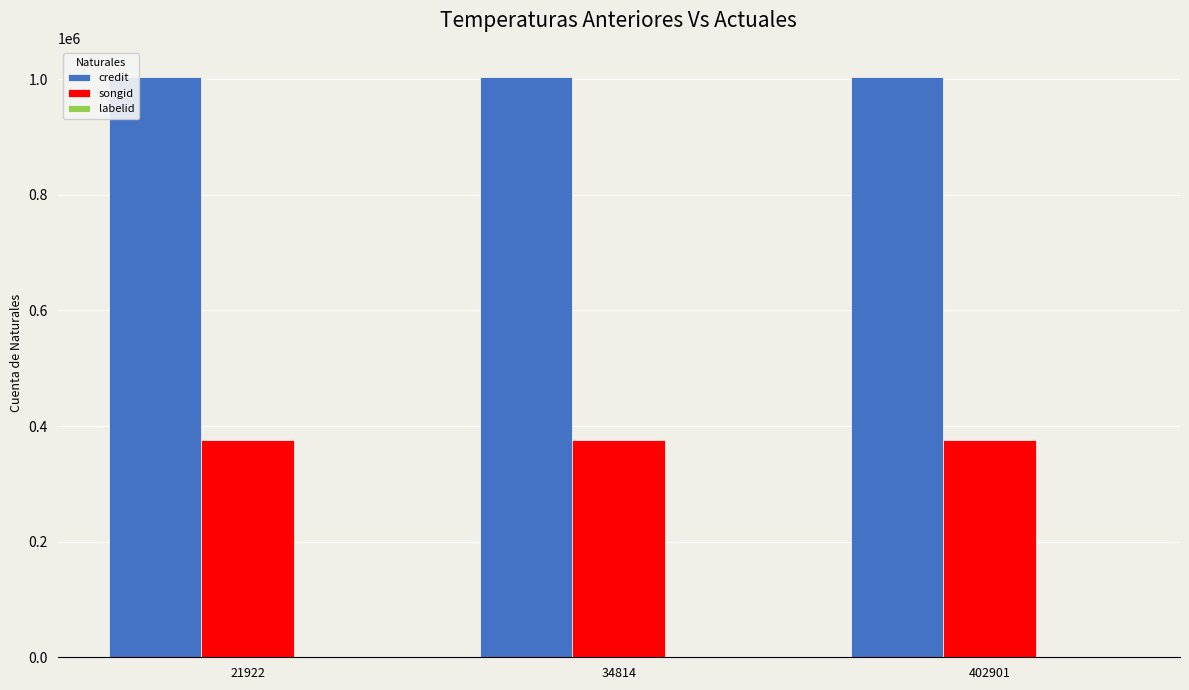

What is the greatest value displayed?

1003882